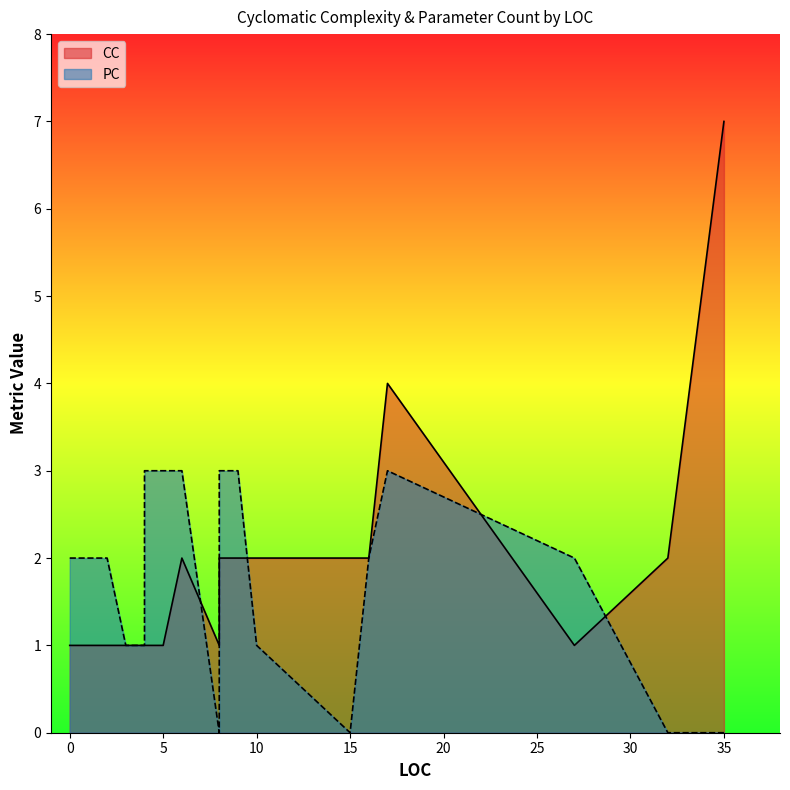

How many lines are shown in the chart?

2